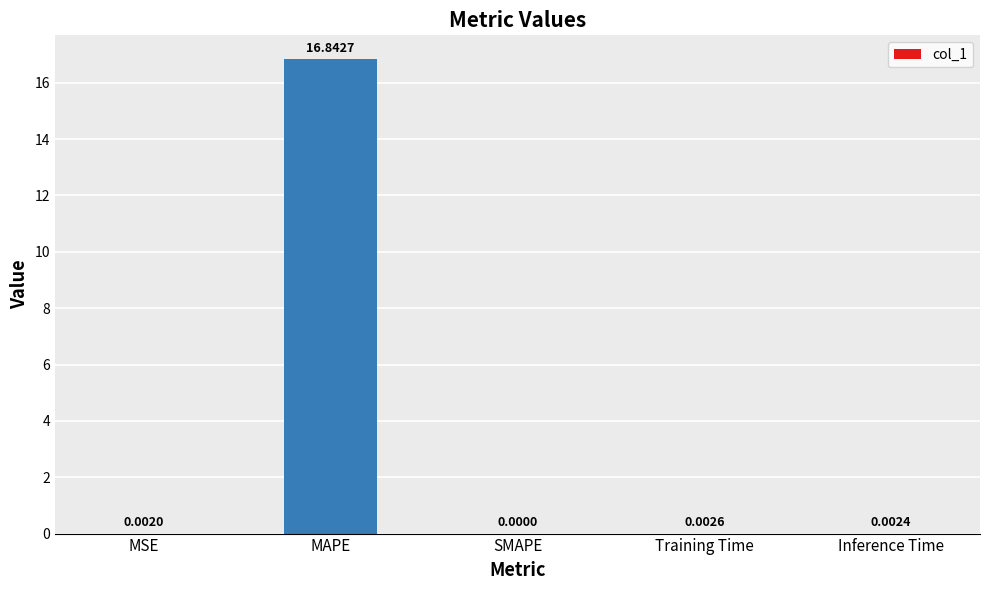

The value at Inference Time is 0.0. True or false?

True